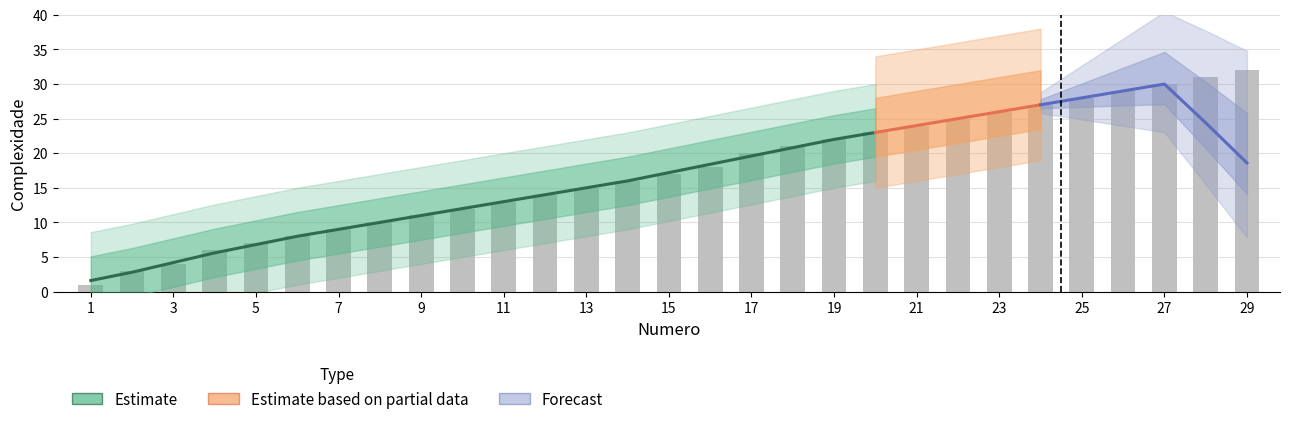

Read the value at 1.

1